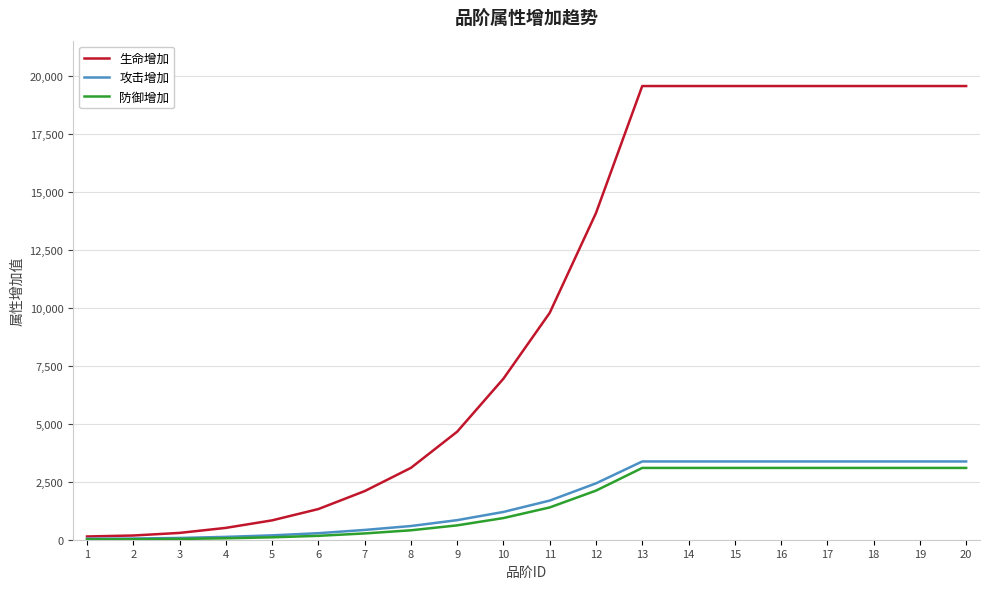

What is the difference between the 攻击增加 values at 18 and 11?

1689